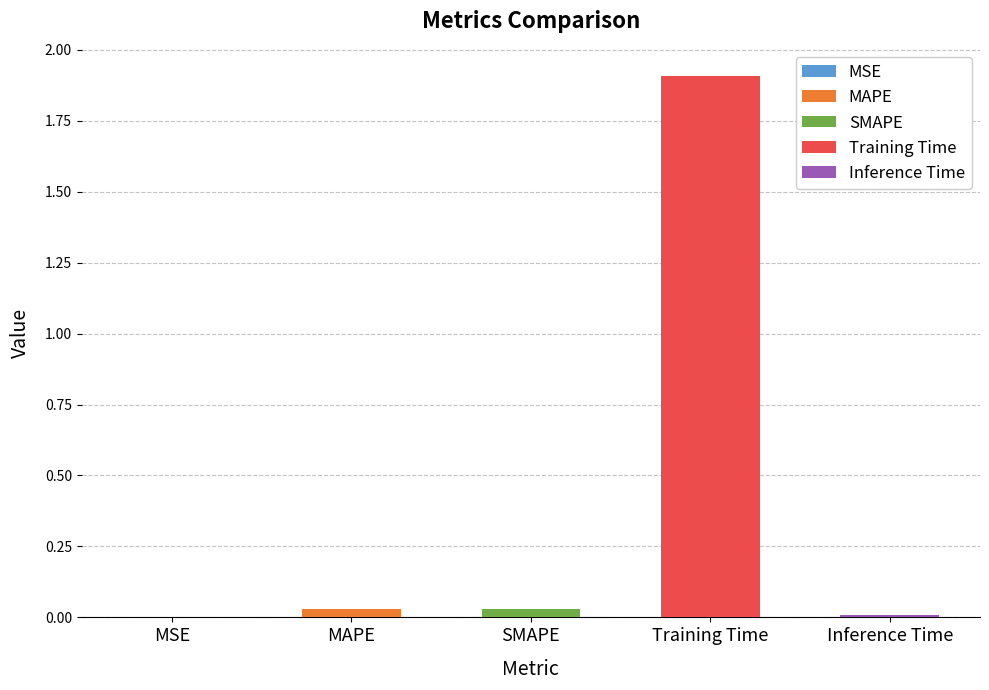

What is the change in value from Training Time to Inference Time?

-1.9